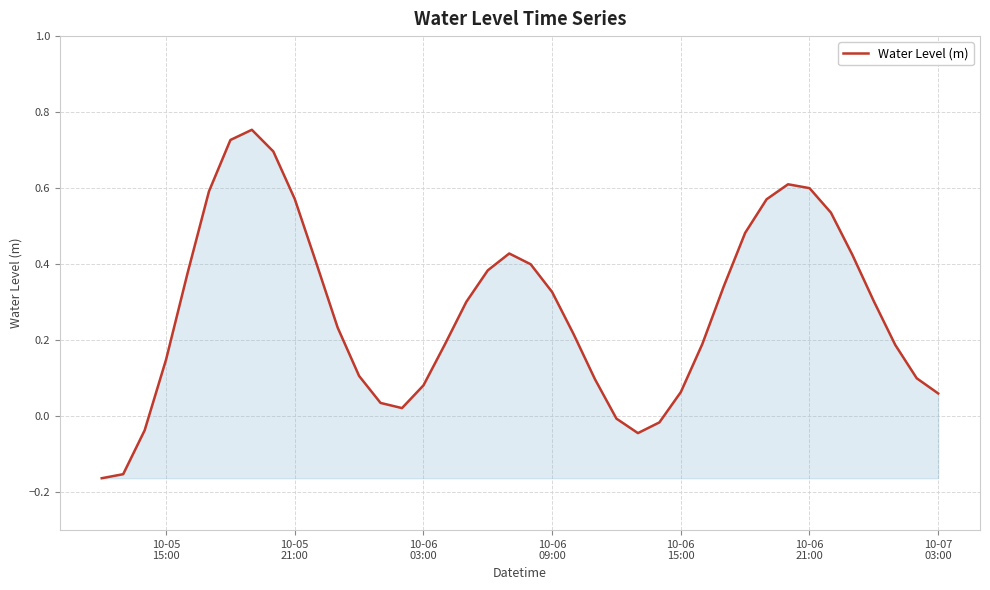

Reading right to left, transcribe all the data shown in this chart.

0.1	0.1	0.2	0.3	0.4	0.5	0.6	0.6	0.6	0.5	0.3	0.2	0.1	-0.0	-0.0	-0.0	0.1	0.2	0.3	0.4	0.4	0.4	0.3	0.2	0.1	0.0	0.0	0.1	0.2	0.4	0.6	0.7	0.8	0.7	0.6	0.4	0.1	-0.0	-0.2	-0.2